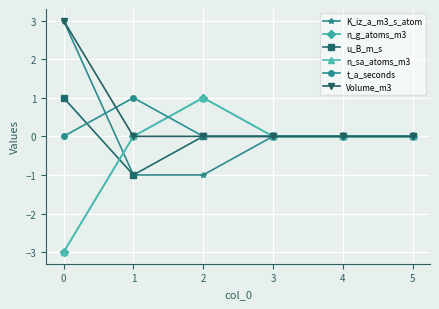

Does the chart have visible grid lines?

Yes